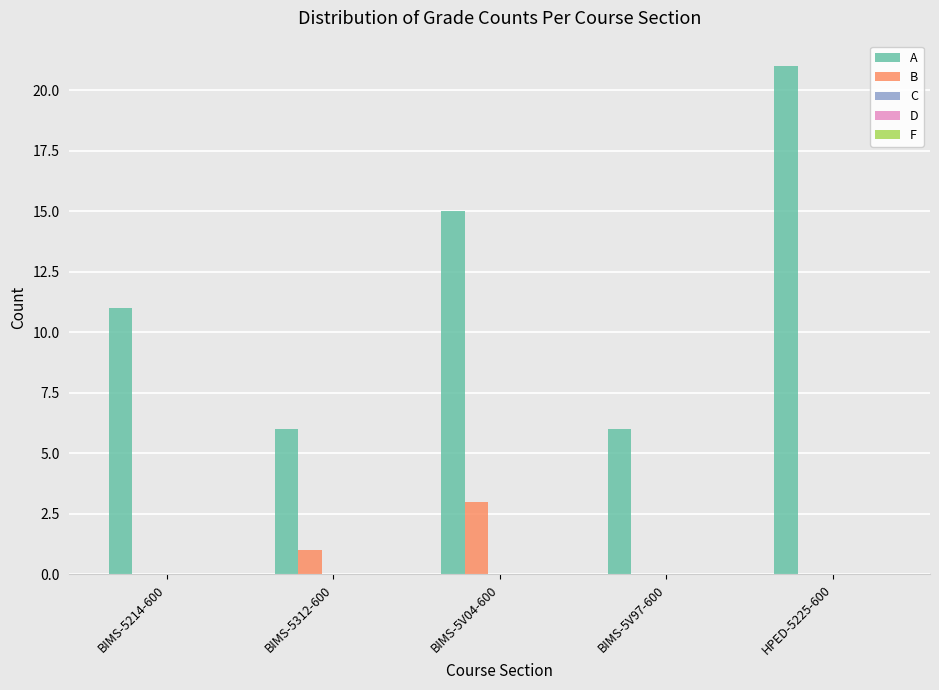

The B series shows 0 at BIMS-5V97-600. True or false?

True